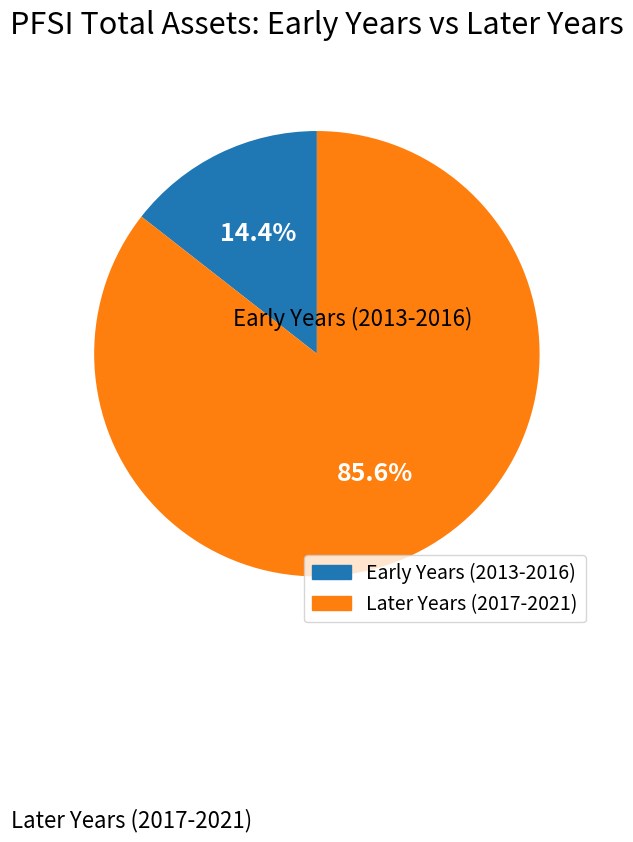

Does any single category account for the majority?

Yes